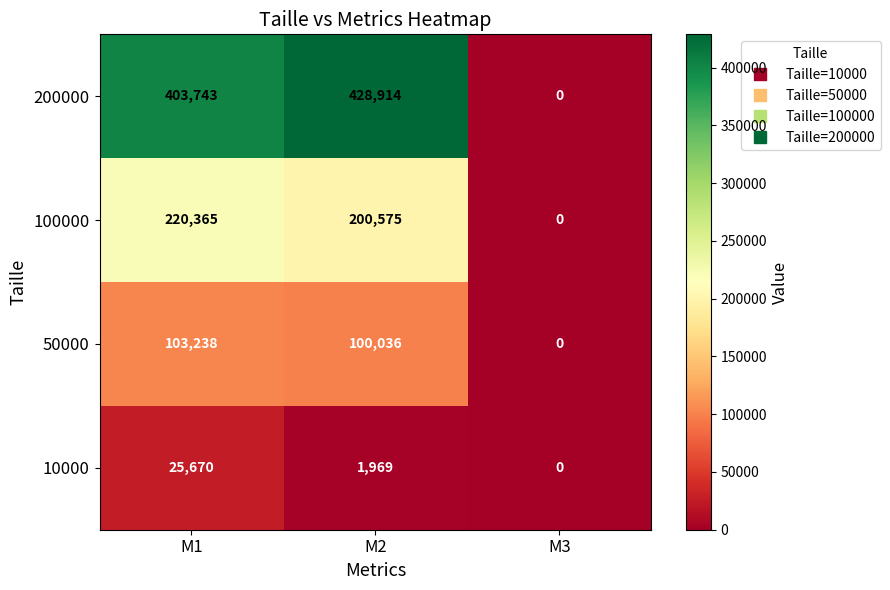

Rank the categories by 200000 value from lowest to highest.

M3, M1, M2